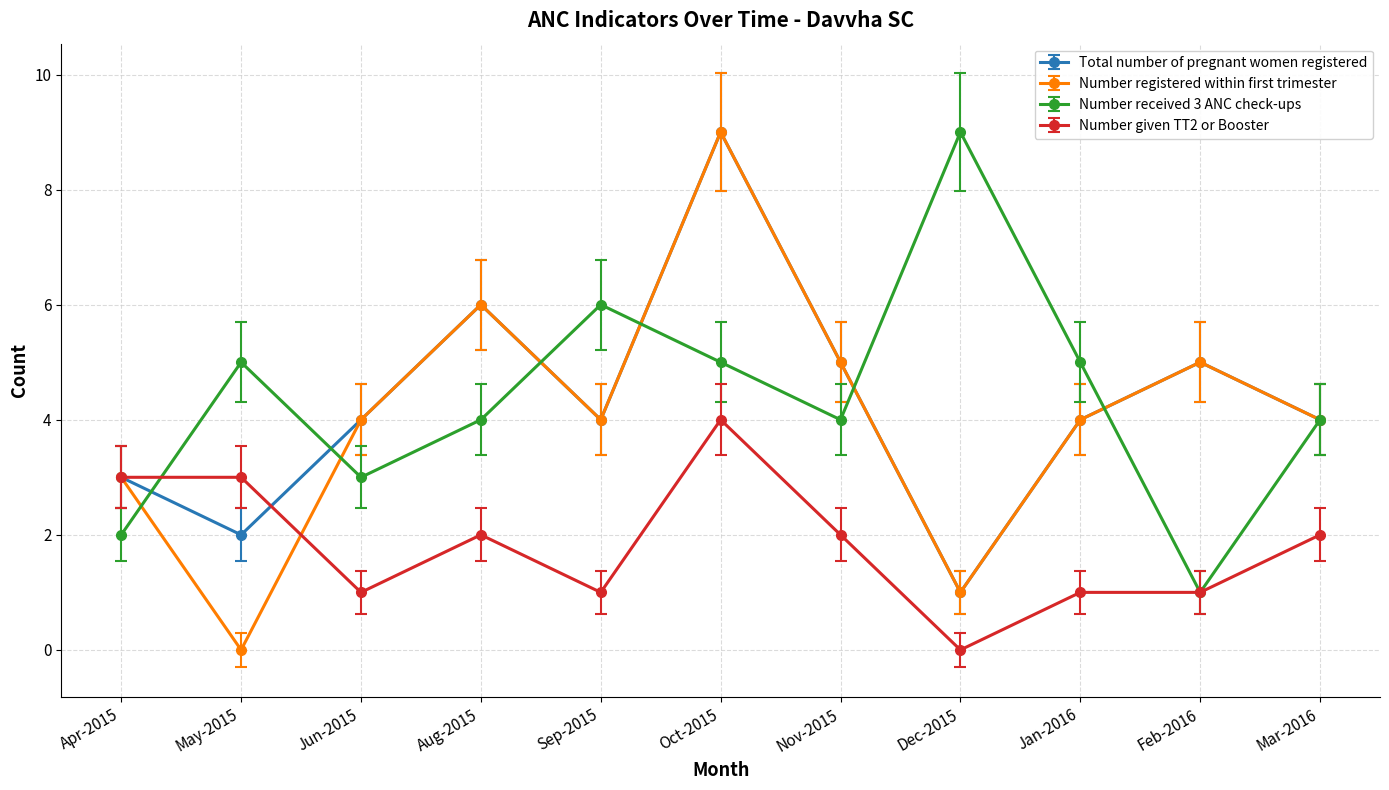

Between which two adjacent categories do Number received 3 ANC check-ups and Number given TT2 or Booster first intersect?

Apr-2015 and May-2015